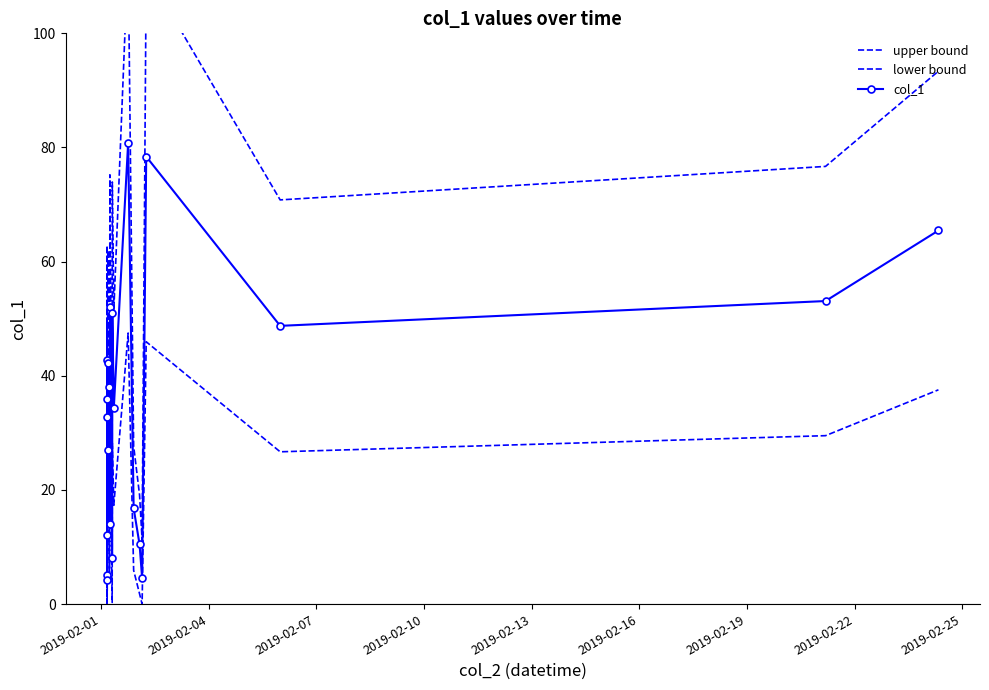

The value of col_1 at 17 is 6.0. True or false?

False